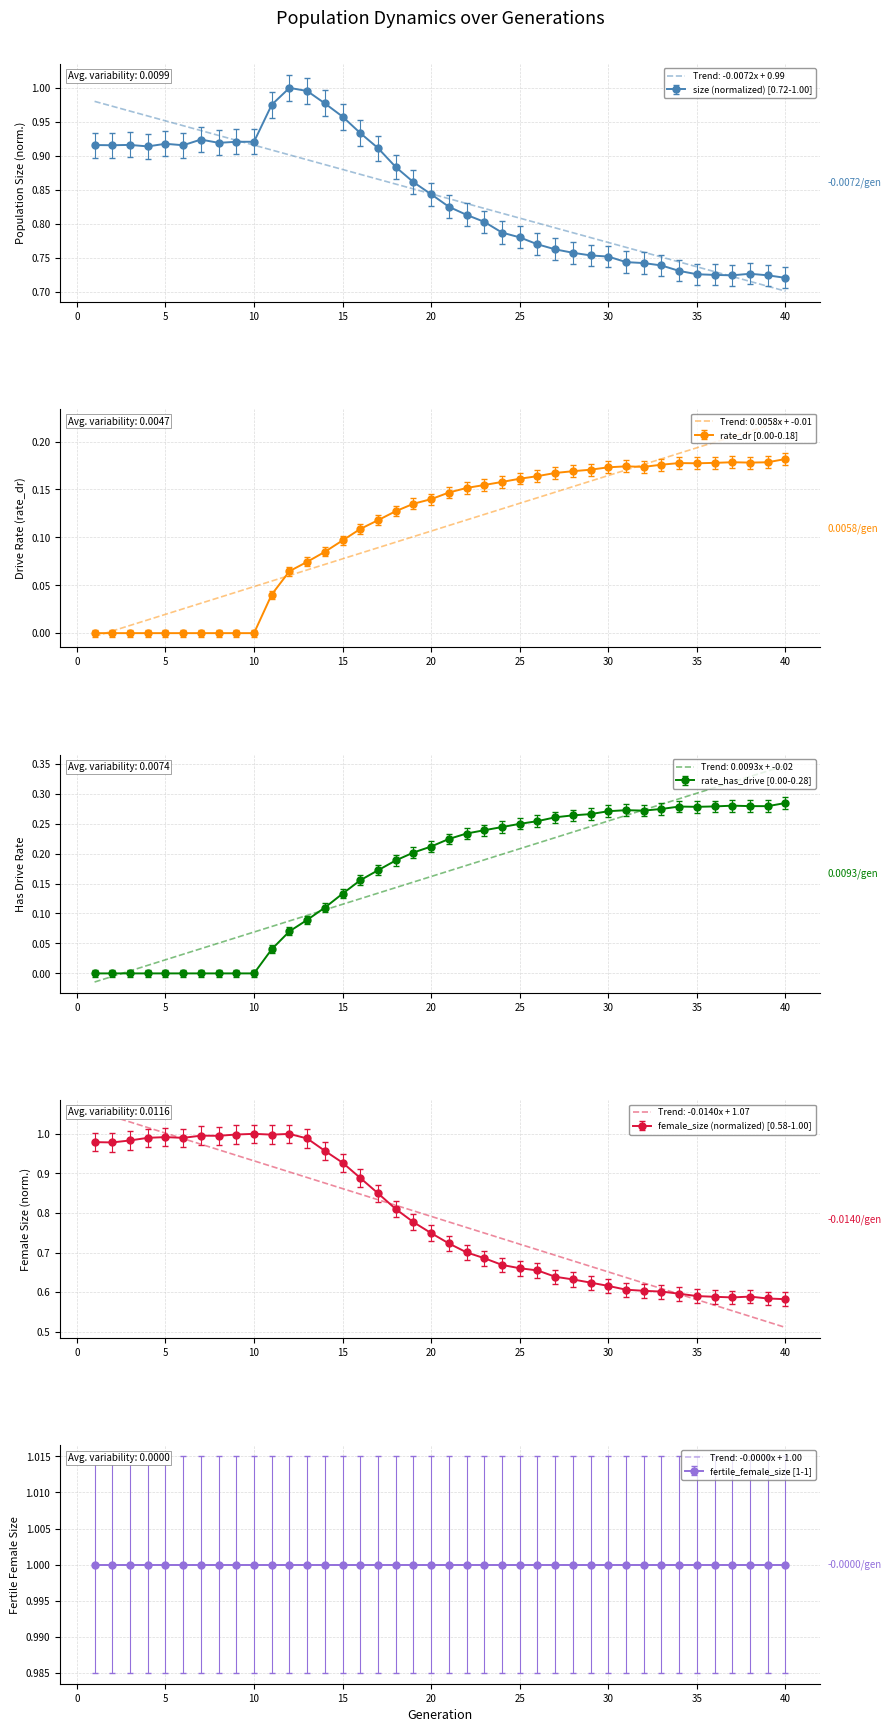

What is the difference between the maximum and second lowest values in the rate_has_drive series?

0.3